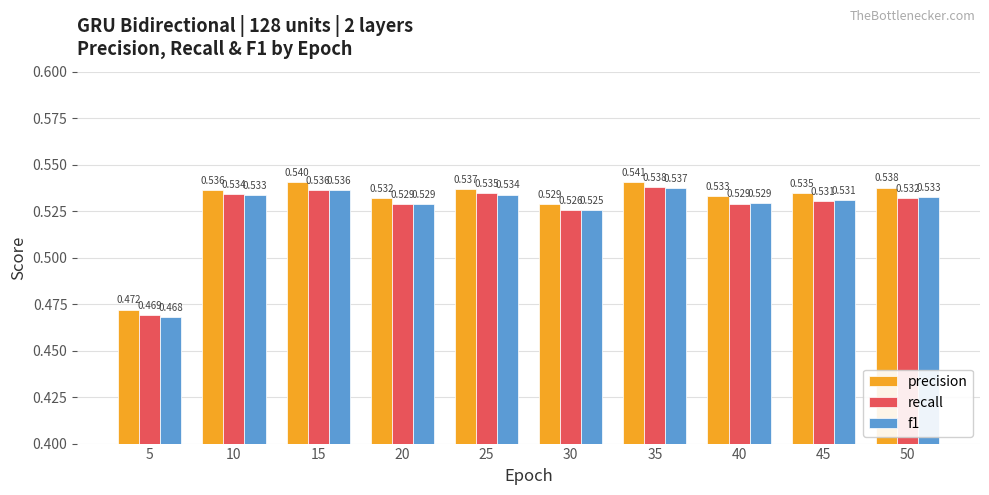

Is the value of precision at 20 greater than the value of f1 at 5?

Yes